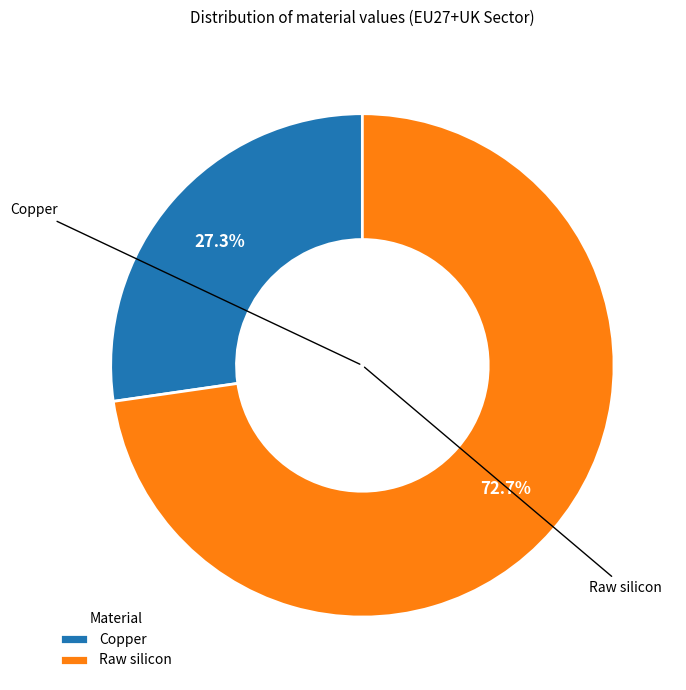

Is it true that Copper is 17% of the pie?

False